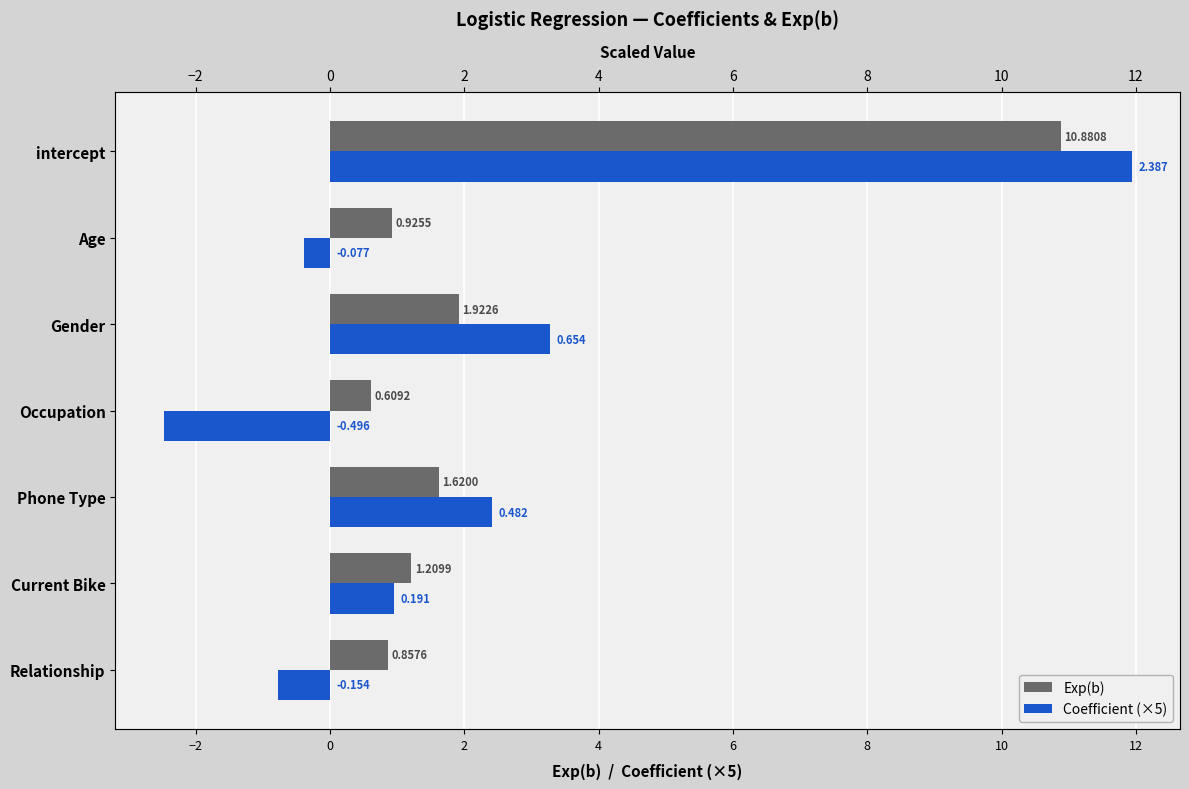

Which series has the widest spread of values?

Coefficient (×5)